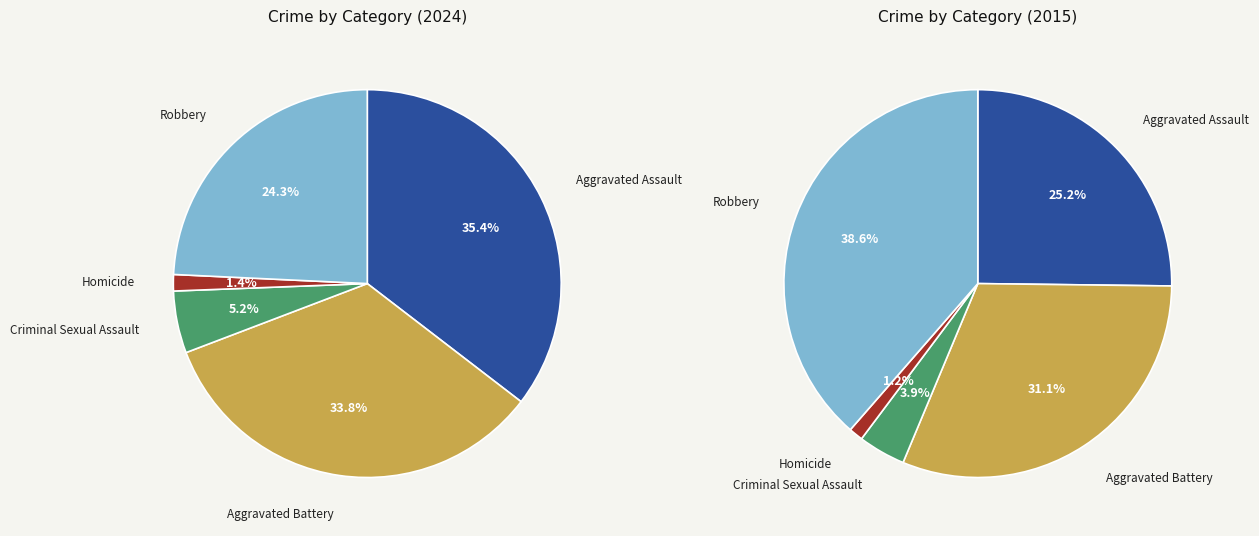

Count the number of slices in the pie.

5